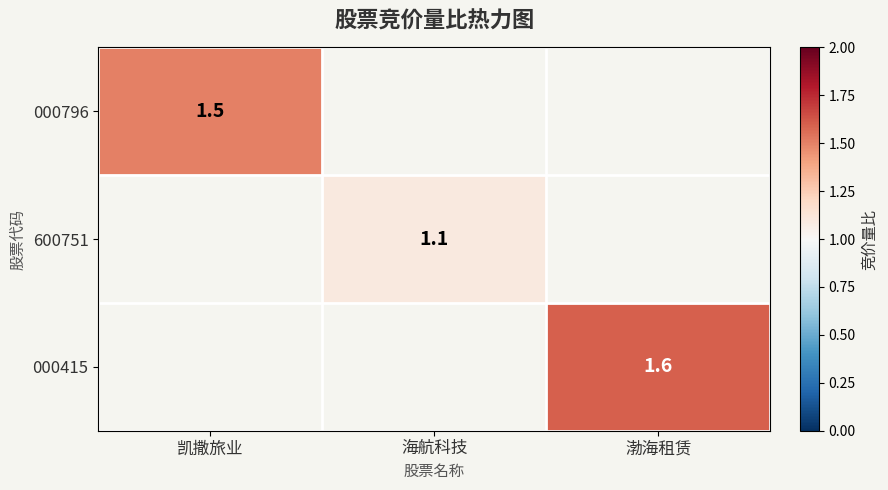

Between 海航科技 and 凯撒旅业, which is larger?

凯撒旅业